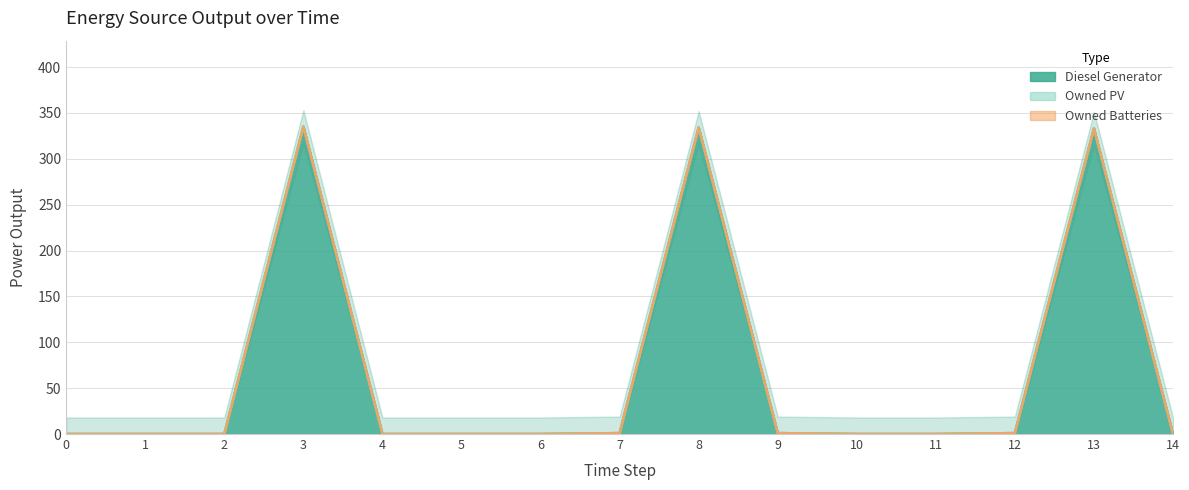

The value of Owned PV at 9 is 0. True or false?

True